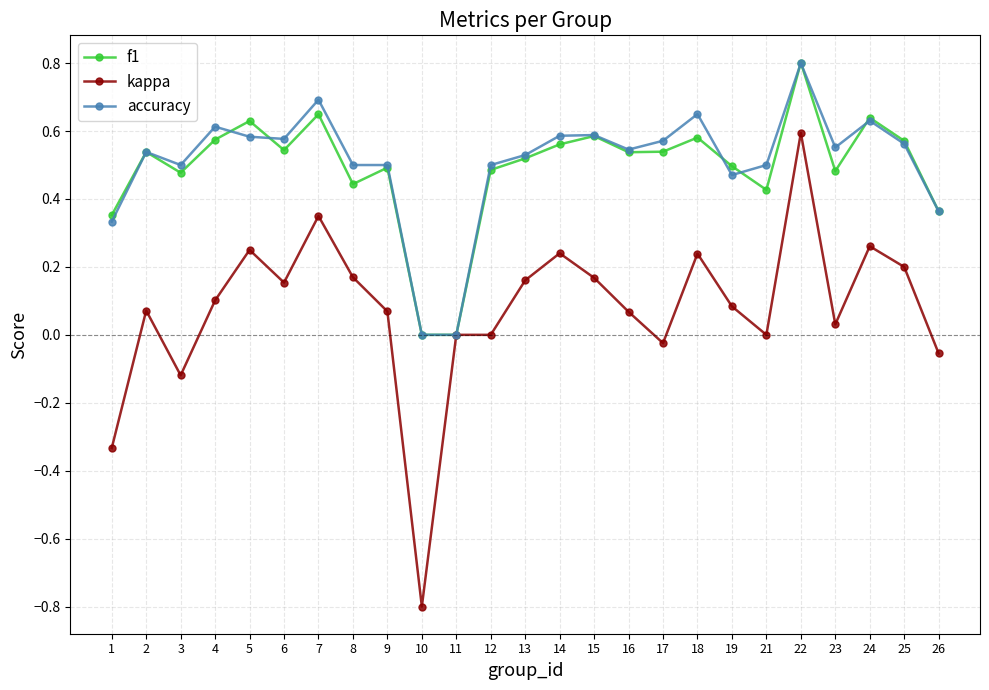

Does the chart have visible grid lines?

Yes